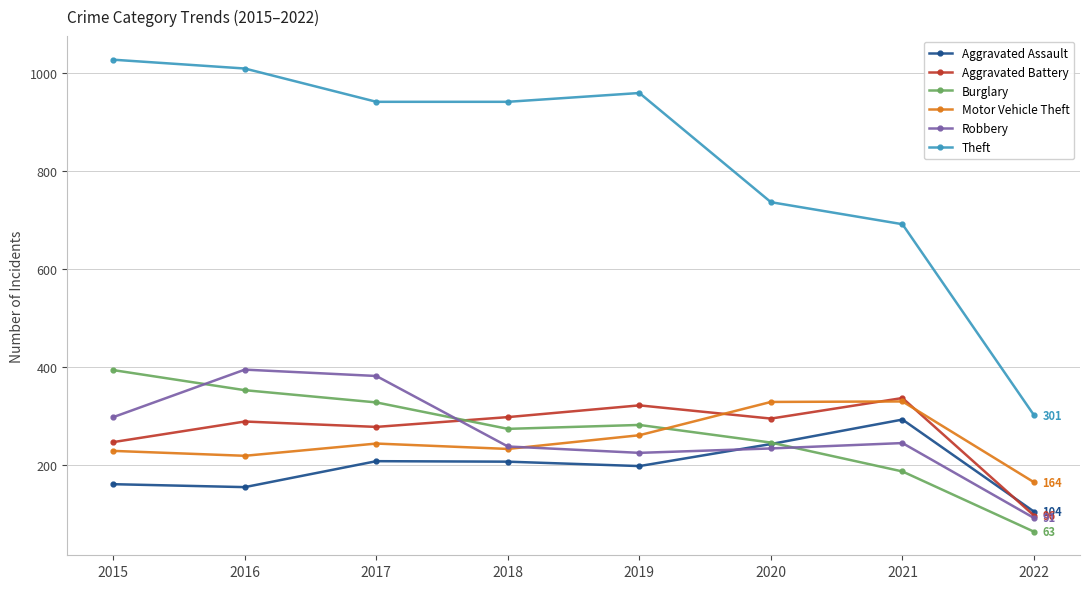

In Aggravated Battery, how many points are higher than both neighbors (excluding endpoints)?

3